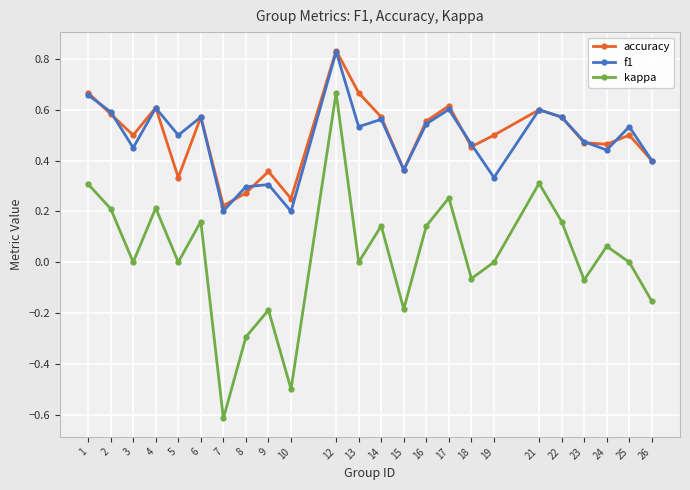

Count the f1 values in the range 0 to 1.

24